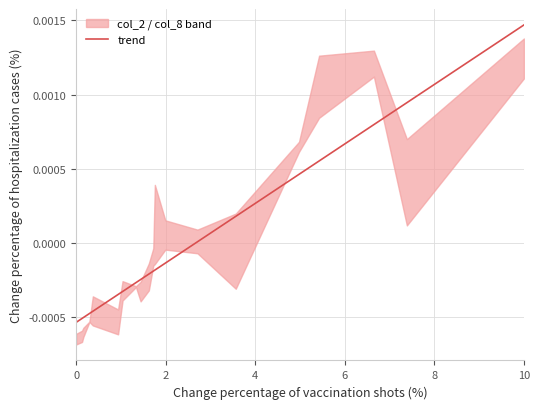

At which label does trend reach its peak?

10